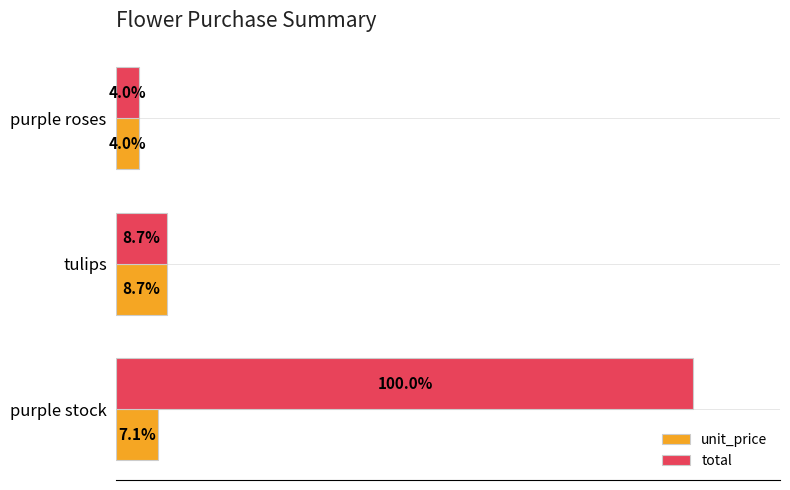

Which series has the largest range (max minus min)?

total